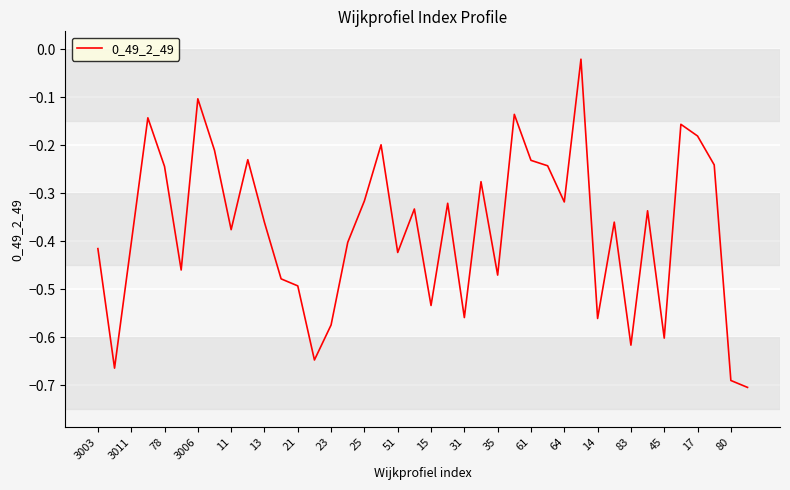

At which label is the value closest to 0?

29